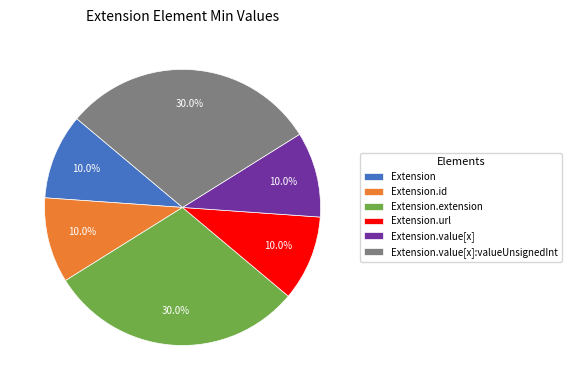

Combined, do Extension.id and Extension.value[x] account for over 50%?

No